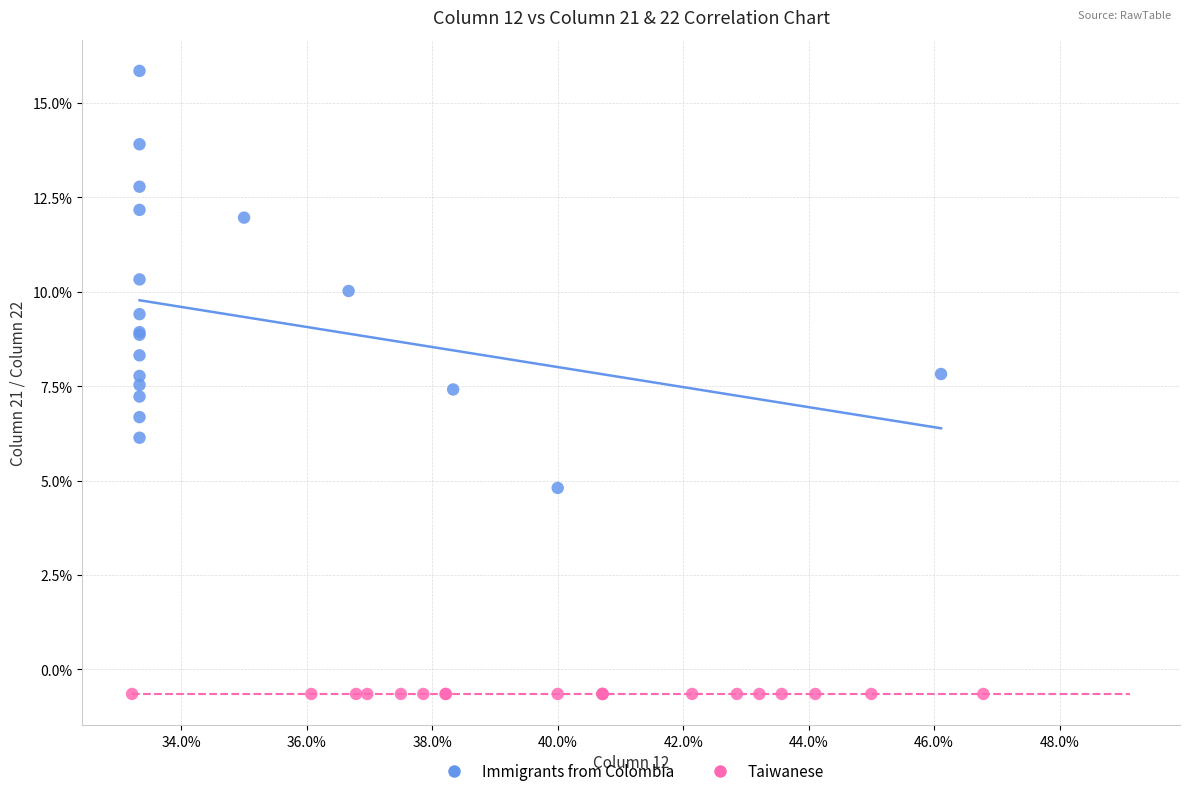

What are all the series names shown in the legend?

Immigrants from Colombia, Taiwanese